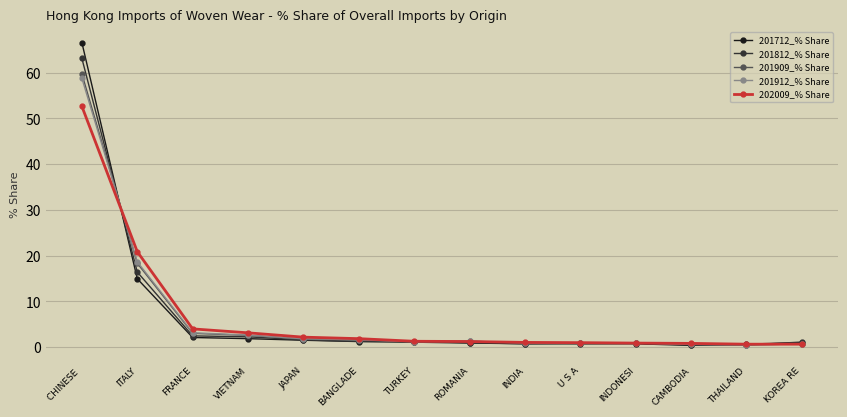

In 201712_% Share, how many points are lower than both neighbors (excluding endpoints)?

2